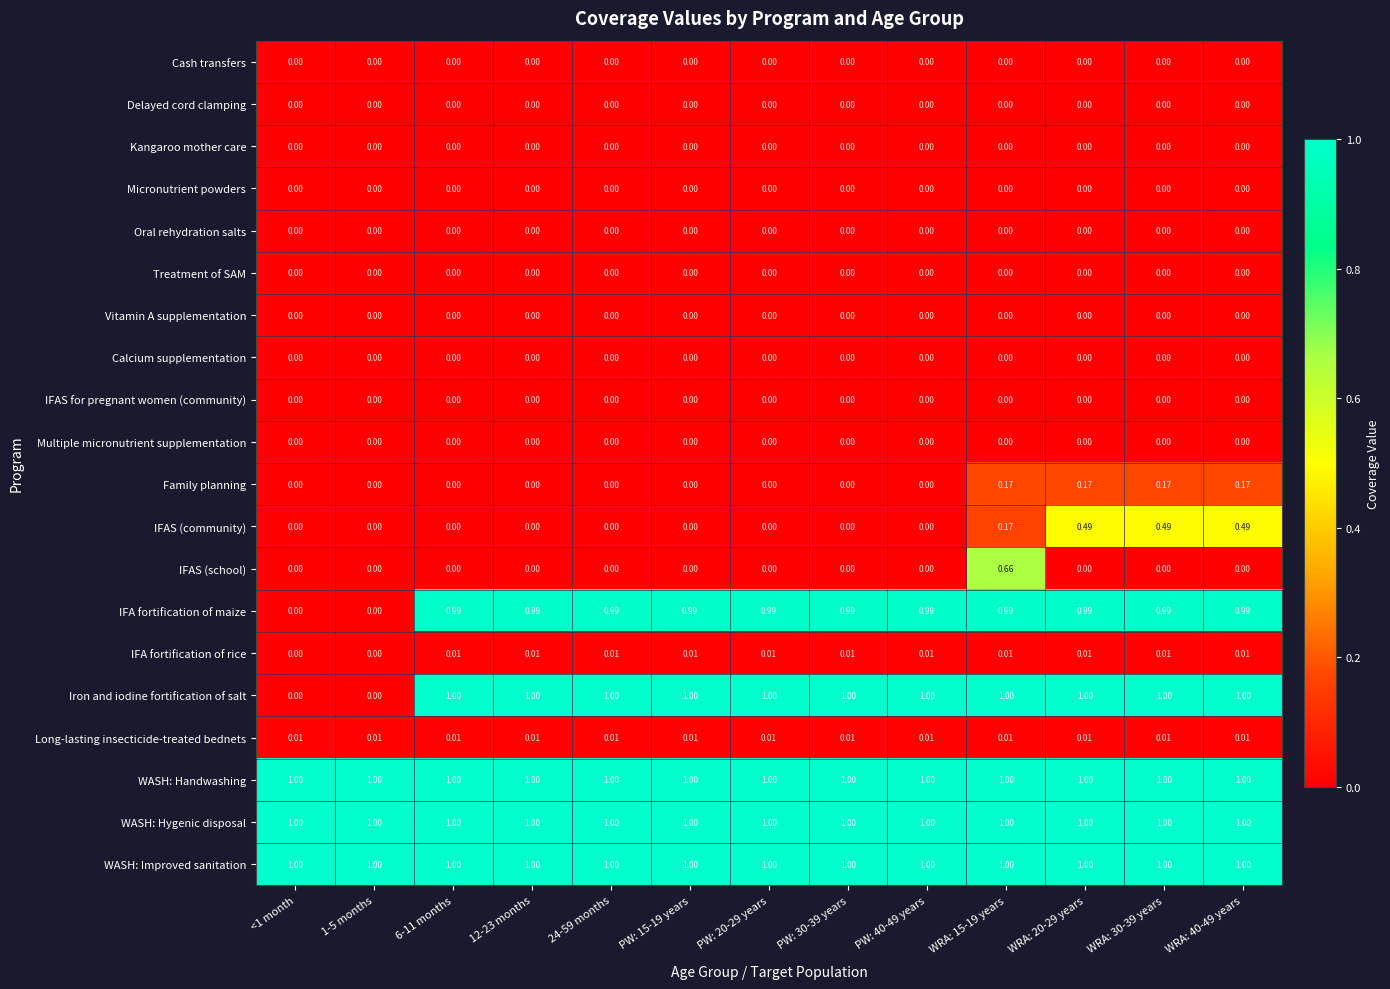

Is the value of IFAS (school) at PW: 40-49 years greater than the value of IFA fortification of maize at PW: 15-19 years?

No